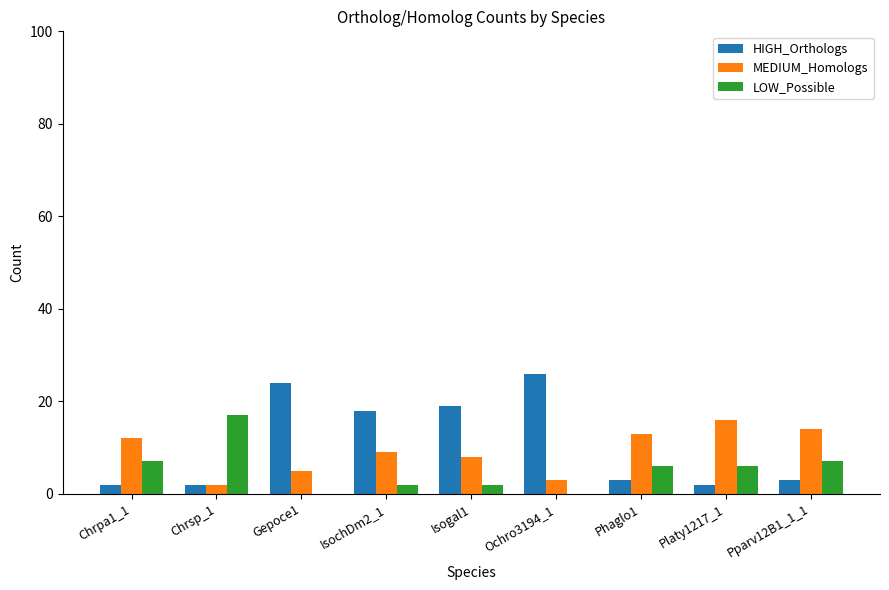

At which label does MEDIUM_Homologs first exceed 9?

Chrpa1_1